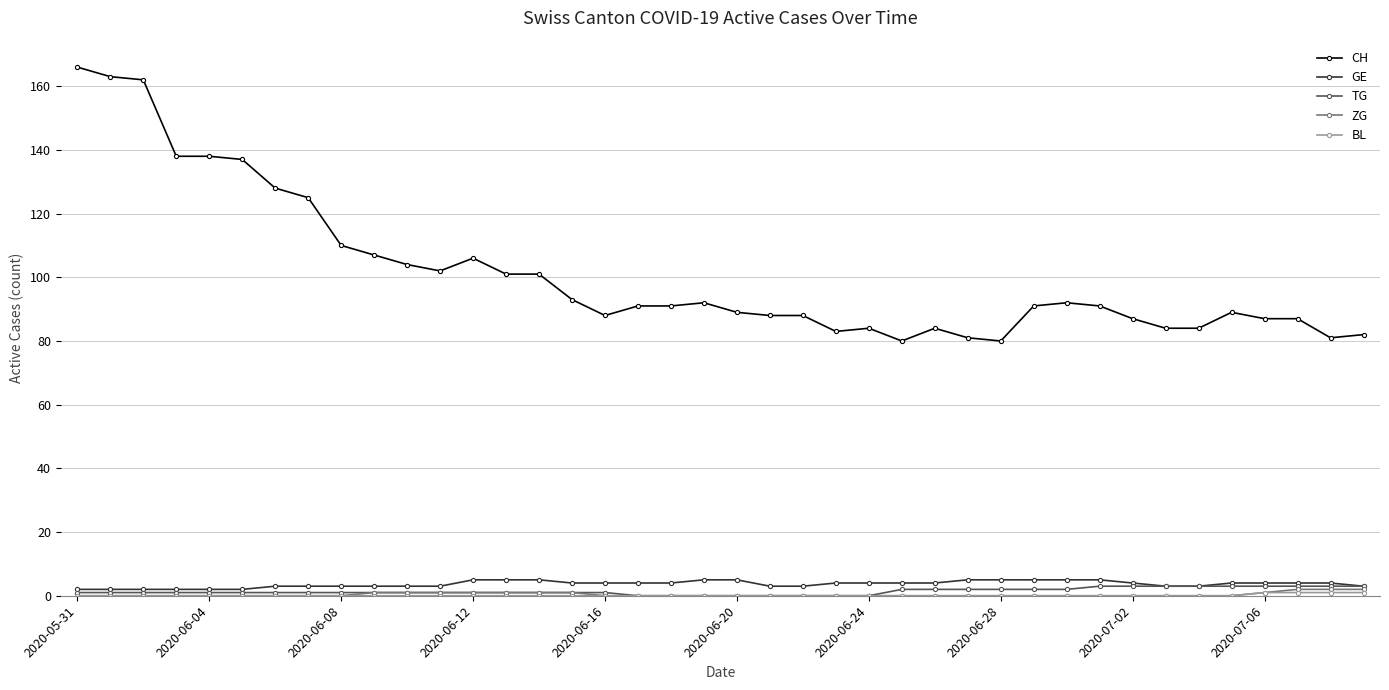

How many categories are shown in the chart?

40